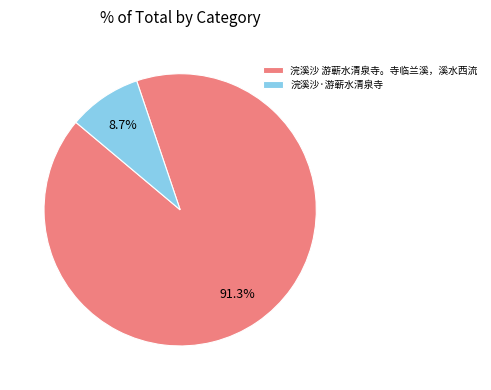

To the nearest percent, what percentage of the pie is 浣溪沙·游蕲水清泉寺?

9%